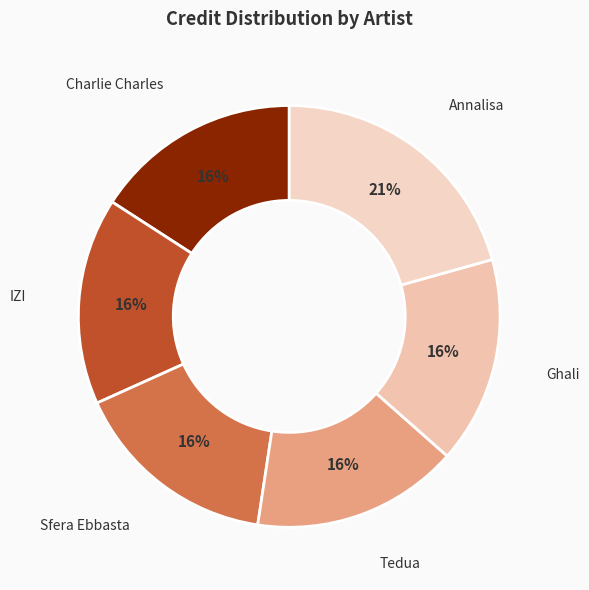

To the nearest percent, what is the average slice percentage?

17%